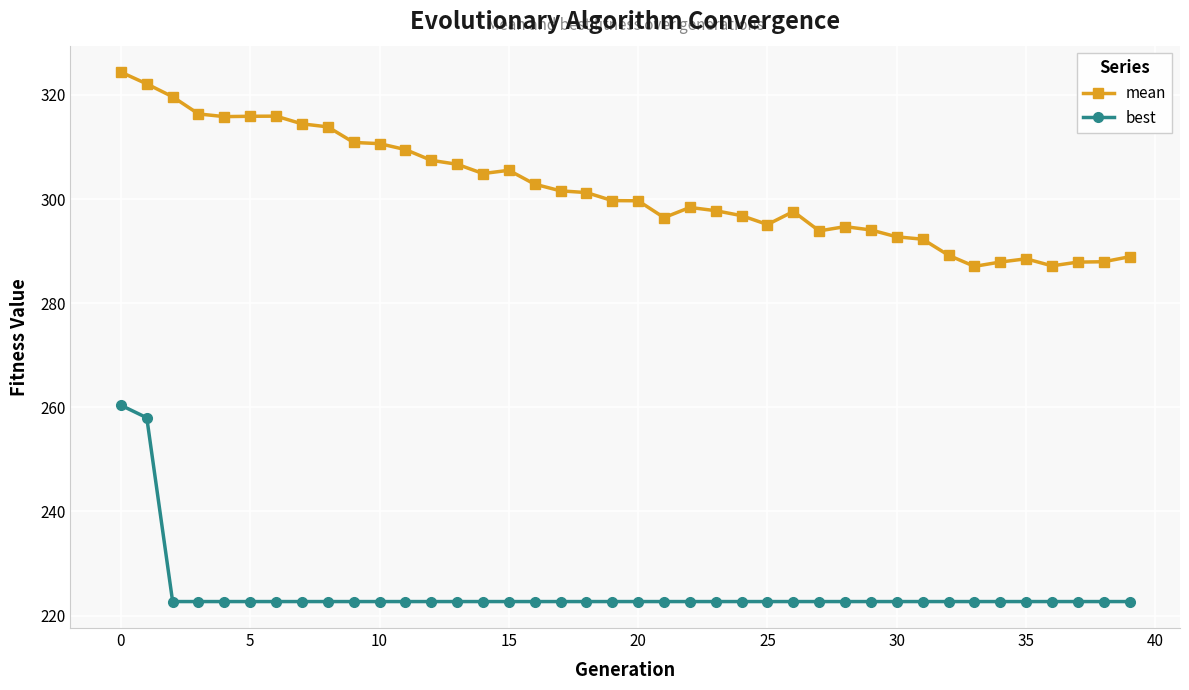

What is the minimum value for mean?

287.1